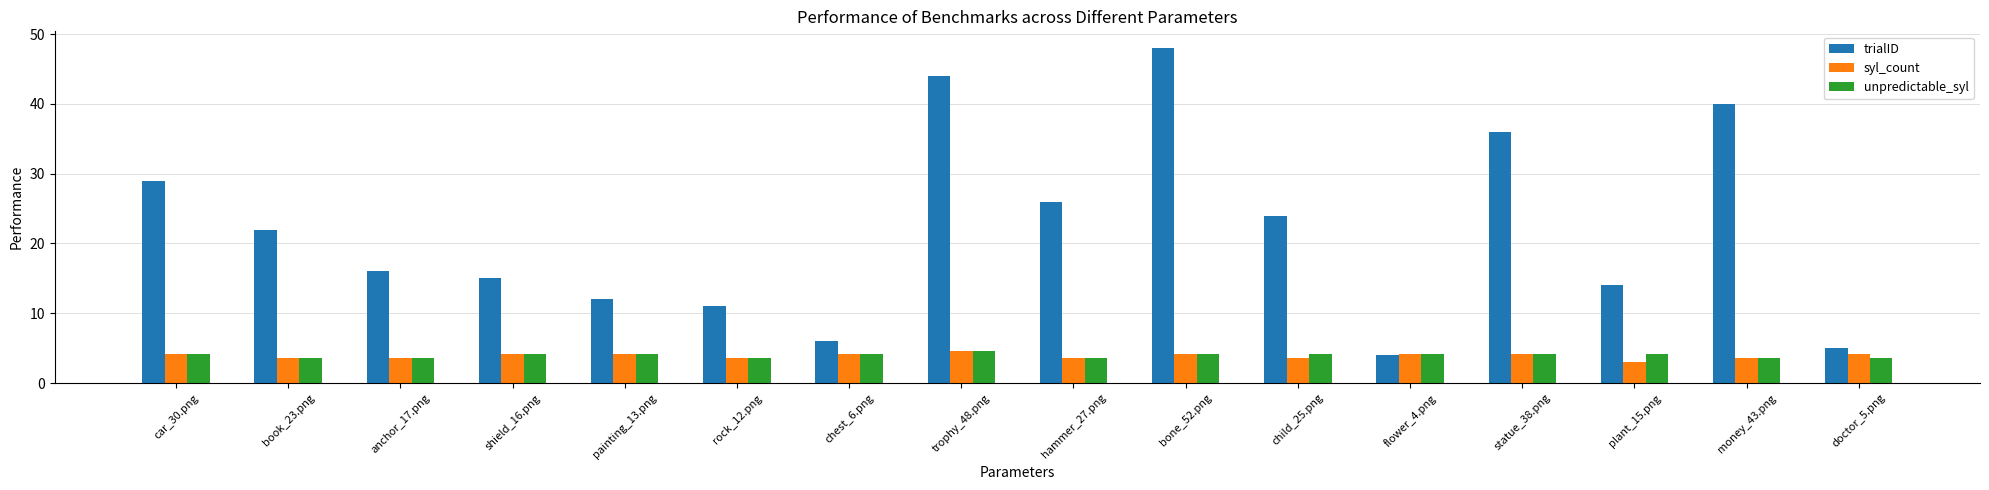

What is the difference between the trialID values at money_43.png and statue_38.png?

4.0